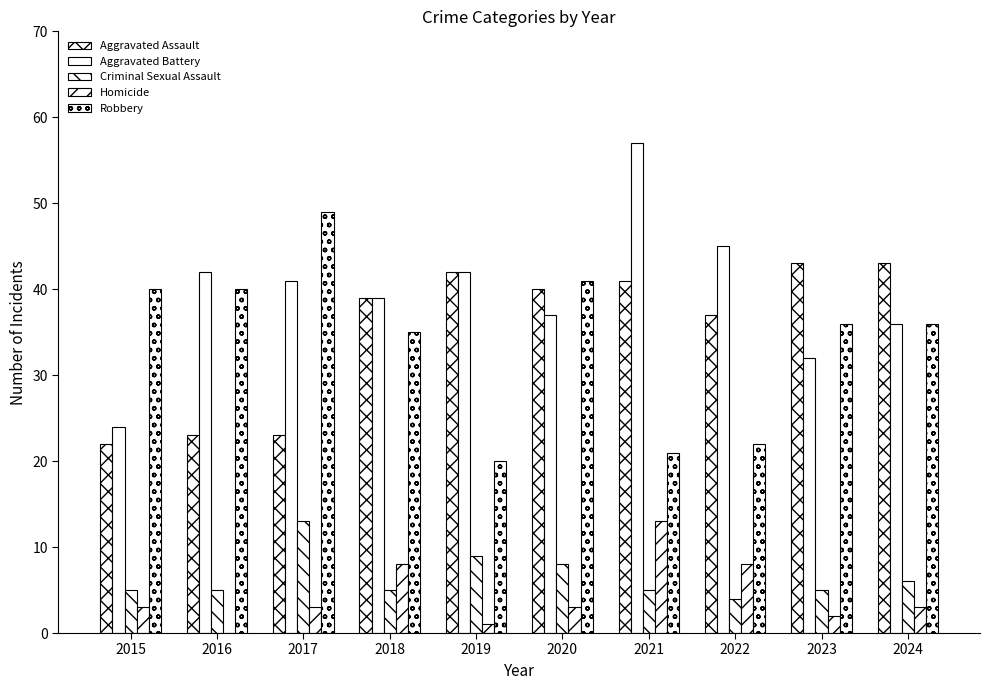

How many groups of bars are there?

10